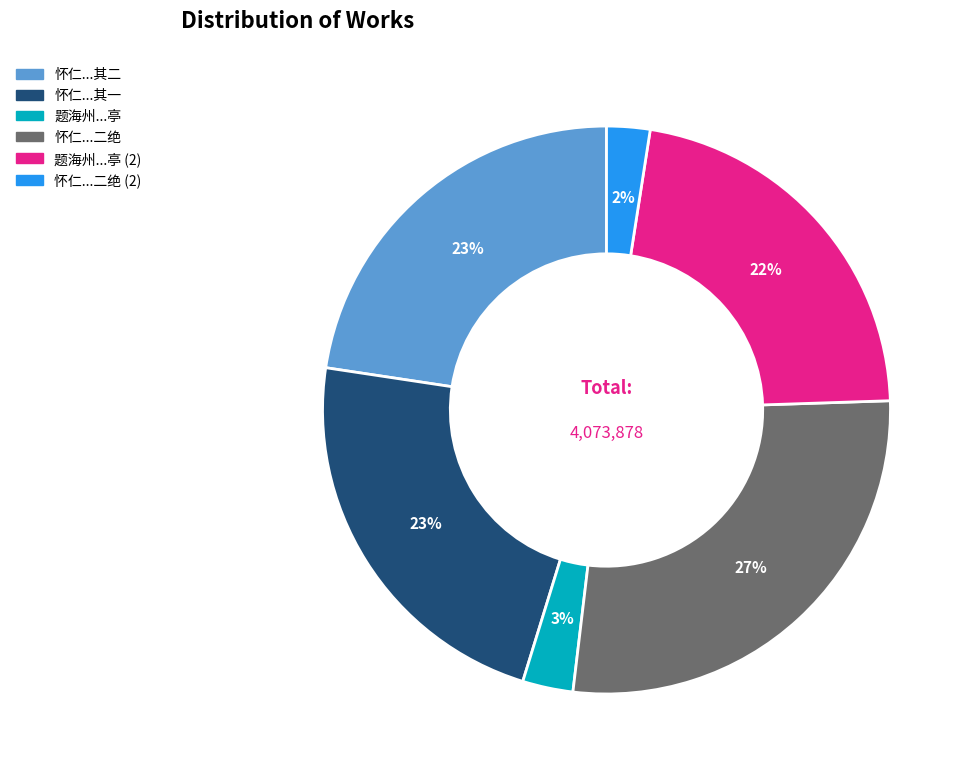

To the nearest percent, what is the difference between the largest and smallest slice percentages?

25%